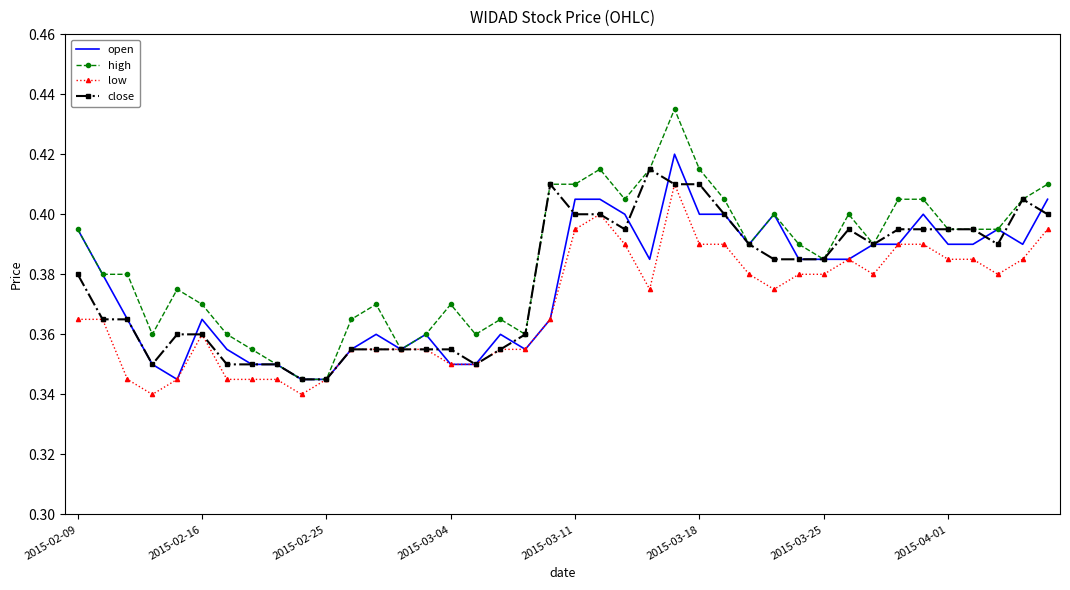

Which series has the largest total across all categories?

high